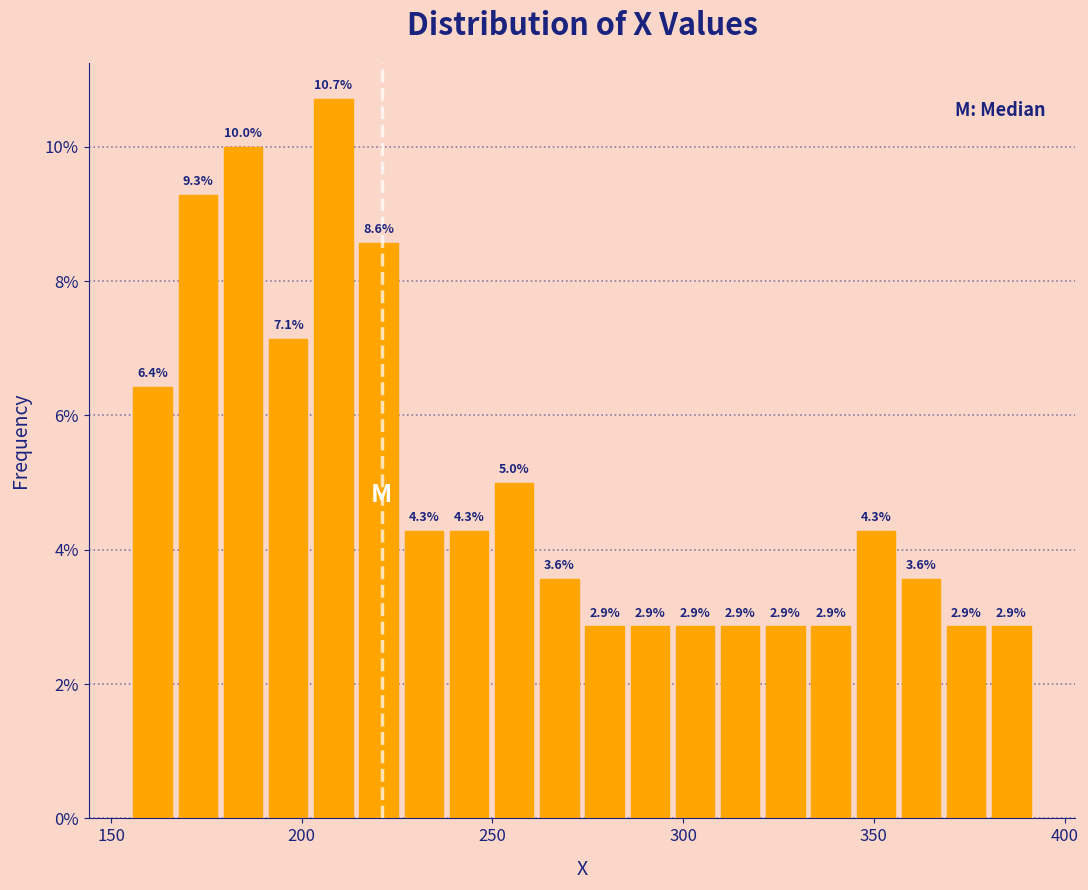

Read against the x-axis, roughly where is the centre of the tallest bar?

210